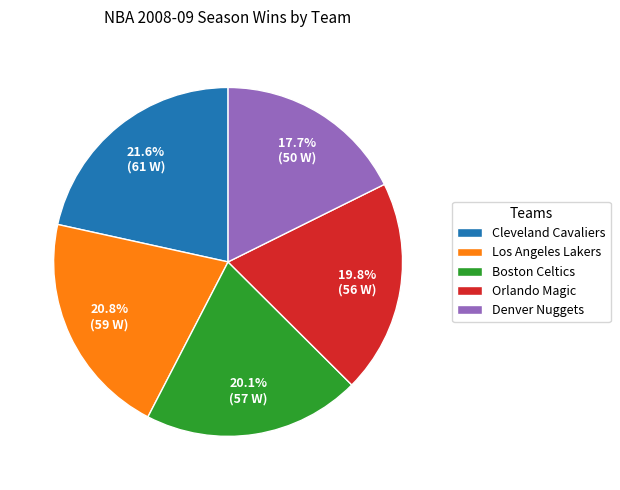

Does Cleveland Cavaliers account for over 50% of the chart?

No